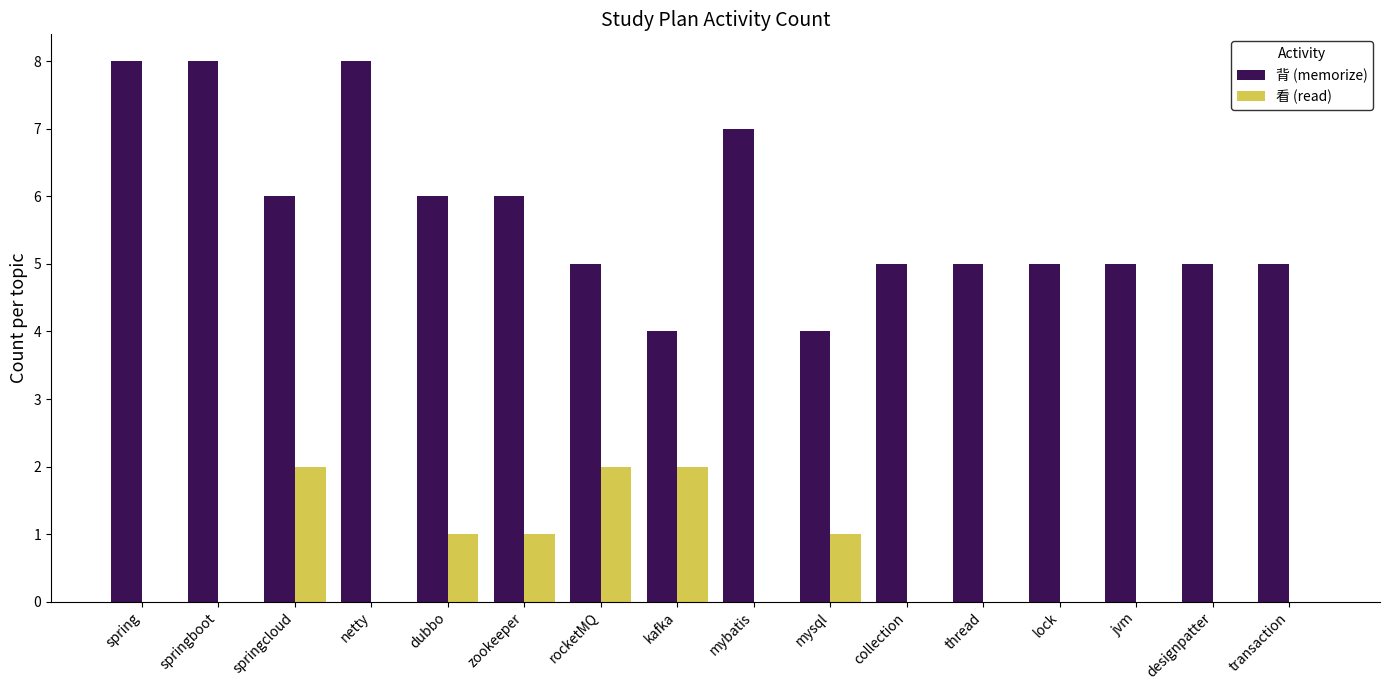

How many distinct data groups are displayed?

2